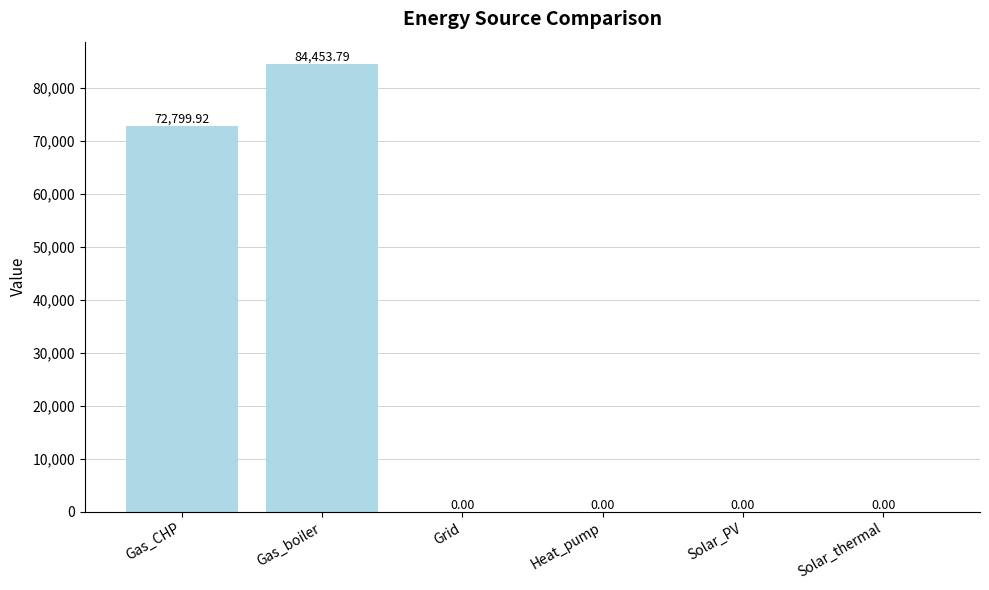

What is the average value?

26209.0